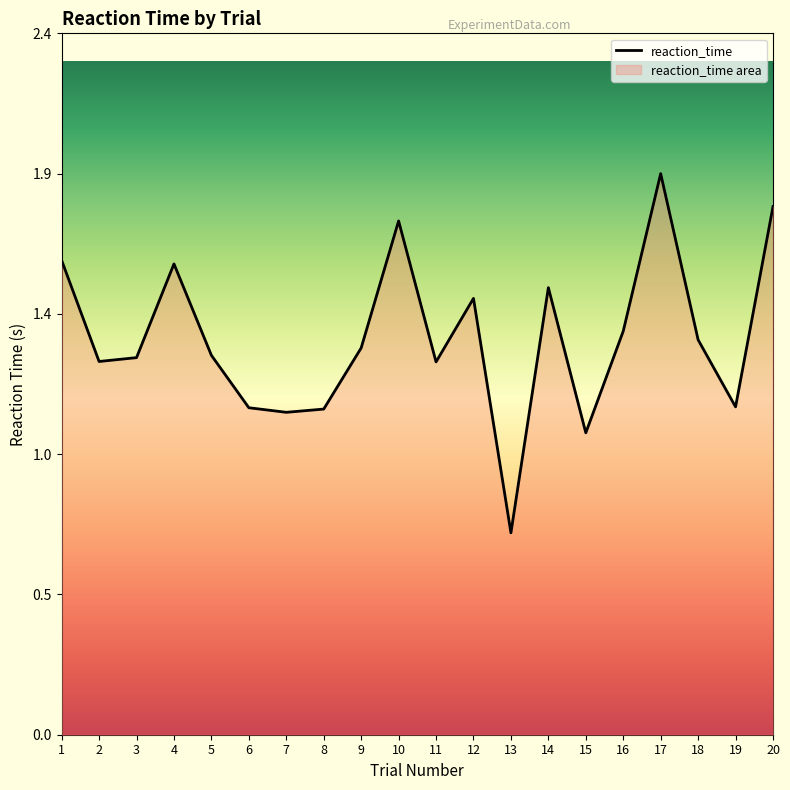

What is the value of the 11th point from the left?

1.3